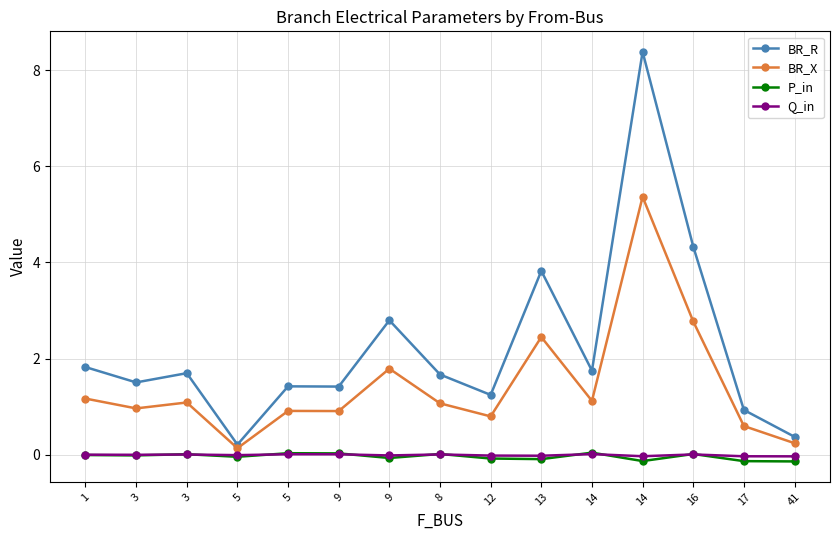

How many distinct data groups are displayed?

4